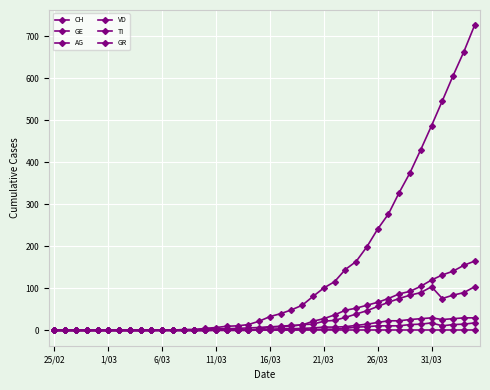

Reading left to right, extract all data points from this chart.

CH: 0	0	0	0	0	0	0	0	0	0	1	1	2	2	5	7	10	11	14	22	33	40	49	60	81	101	116	145	164	199	241	277	328	375	430	487	546	606	663	726
GE: 0	0	0	0	0	0	0	0	0	1	1	1	2	2	4	4	4	5	6	7	9	9	10	14	15	22	24	31	39	47	57	67	76	84	90	104	76	84	90	104
AG: 0	0	0	0	0	0	0	0	0	0	0	0	0	0	0	0	0	0	0	1	1	1	1	2	2	3	3	5	8	9	11	11	11	14	15	18	11	14	15	18
VD: 0	0	0	0	0	0	0	0	0	0	0	0	0	0	0	0	0	0	0	0	0	0	0	0	0	0	0	0	0	0	0	0	0	0	0	0	0	0	0	0
TI: 0	0	0	0	0	0	0	0	0	0	0	0	0	0	0	1	1	1	1	3	8	10	12	13	22	28	37	48	53	60	67	76	87	93	105	120	132	141	155	165
GR: 0	0	0	0	0	0	0	0	0	0	0	0	0	0	0	1	1	1	1	2	3	4	4	5	6	8	8	9	12	15	19	23	23	26	28	30	26	28	30	30